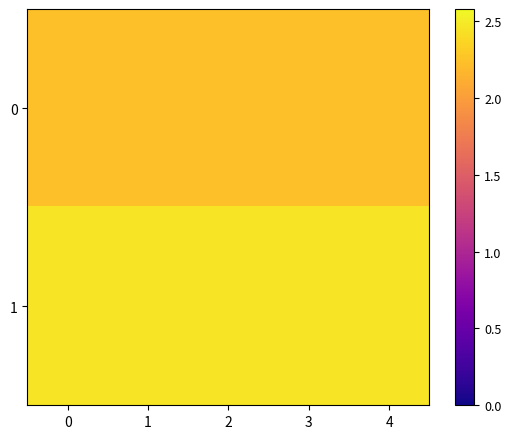

How many series are shown in this chart?

2